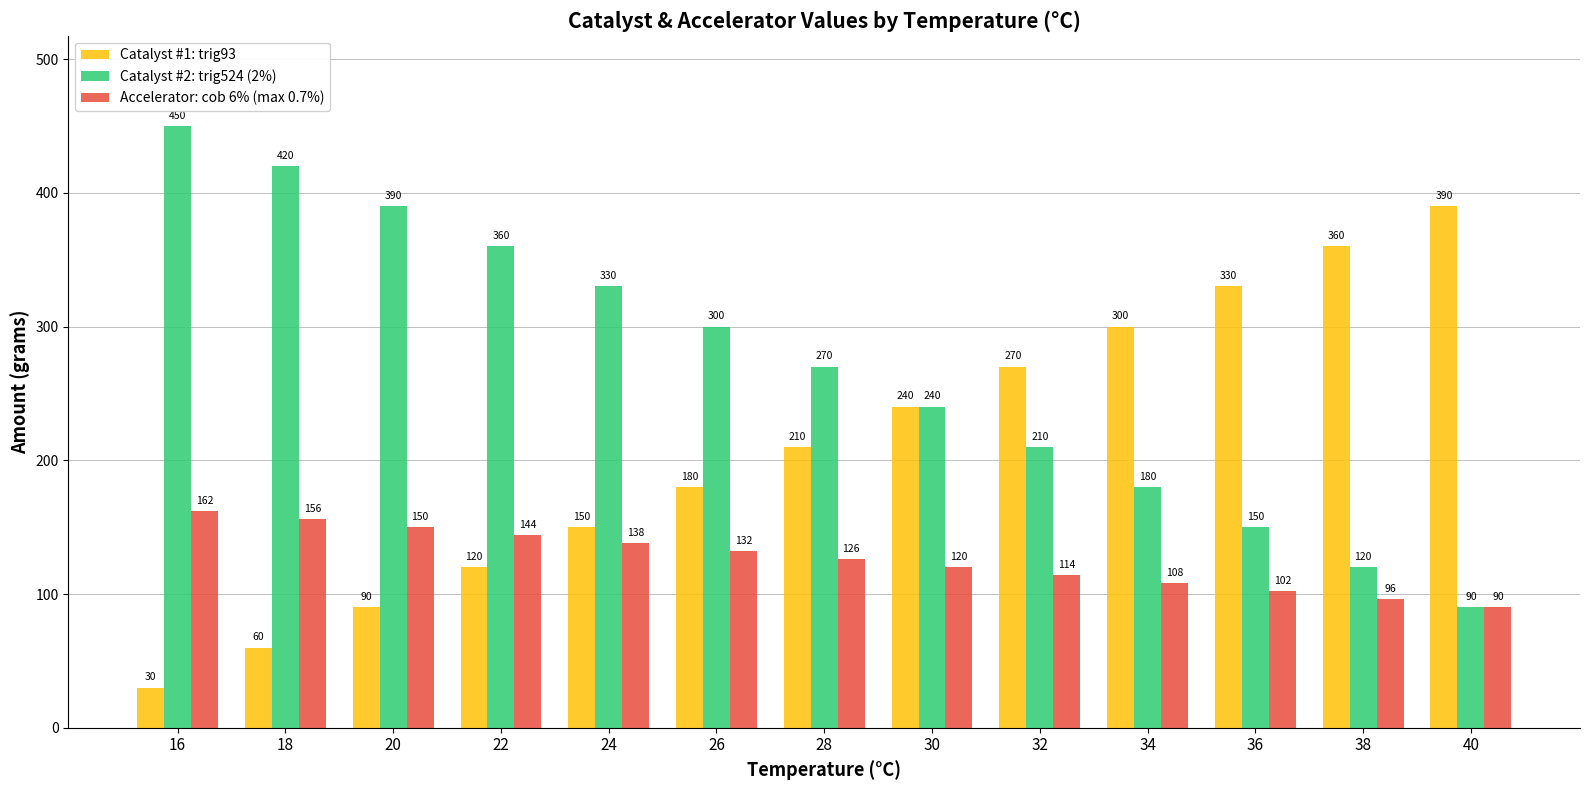

Rank the categories by Catalyst #1: trig93 value from highest to lowest.

40, 38, 36, 34, 32, 30, 28, 26, 24, 22, 20, 18, 16